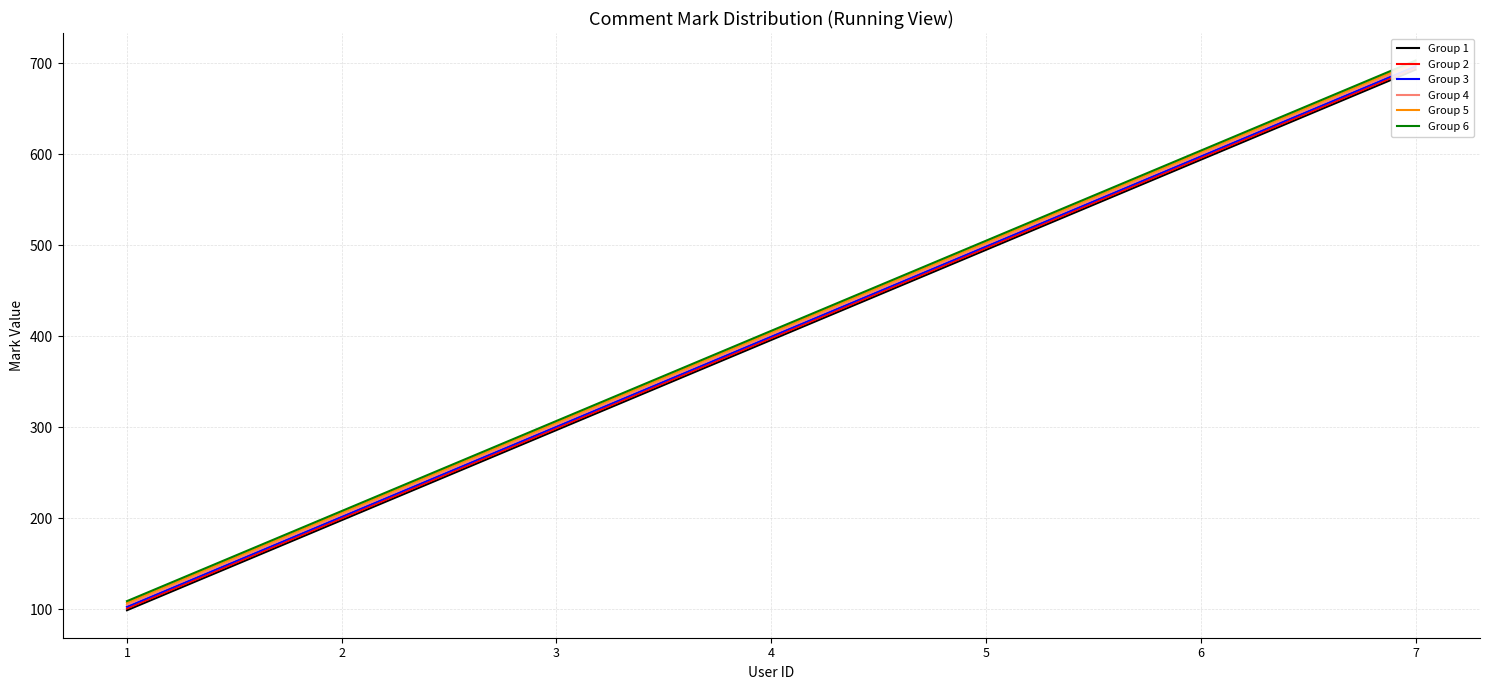

Reading left to right, what are all the values shown in this chart?

Group 1: 1=99	2=198	3=297	4=396	5=495	6=594	7=693
Group 2: 1=101	2=200	3=299	4=398	5=497	6=596	7=695
Group 3: 1=103	2=202	3=301	4=400	5=499	6=598	7=697
Group 4: 1=105	2=204	3=303	4=402	5=501	6=600	7=699
Group 5: 1=107	2=206	3=305	4=404	5=503	6=602	7=701
Group 6: 1=109	2=208	3=307	4=406	5=505	6=604	7=703